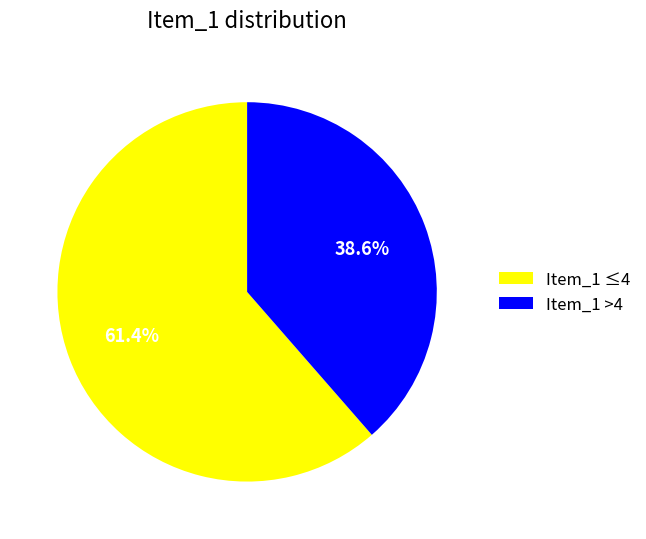

Rank the categories by value from lowest to highest.

Item_1 >4, Item_1 ≤4